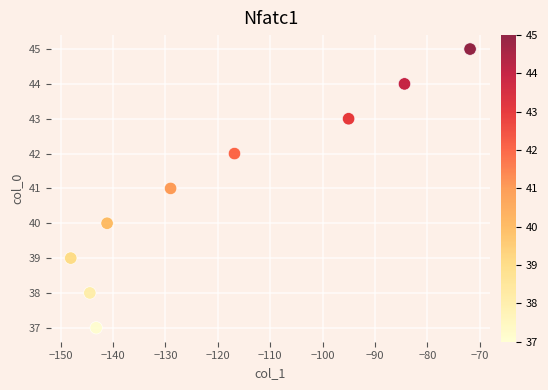

What is the average Y value?

41